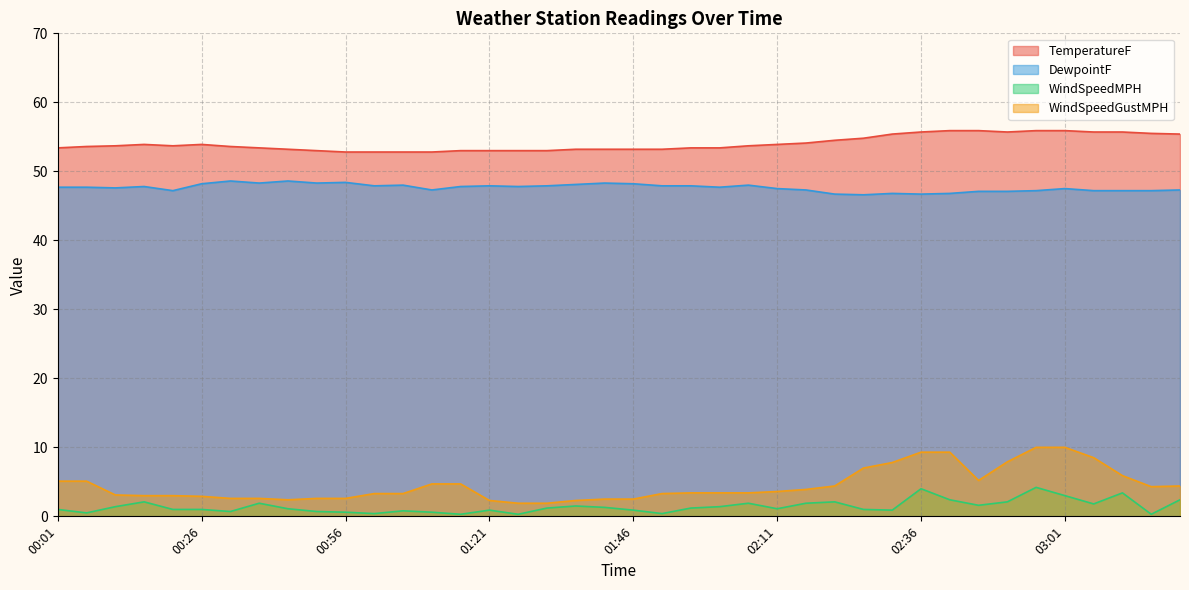

Does the chart display data point markers on the line(s)?

No